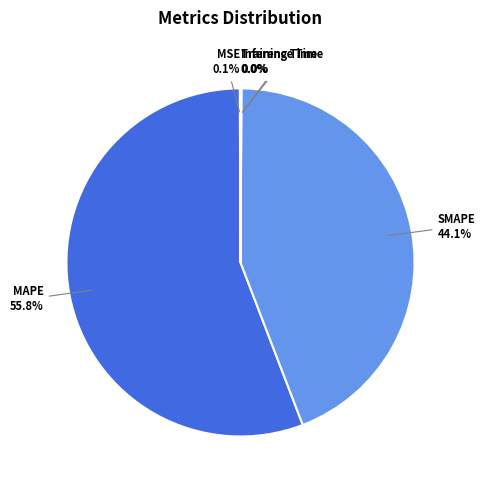

Does any single category account for the majority?

Yes